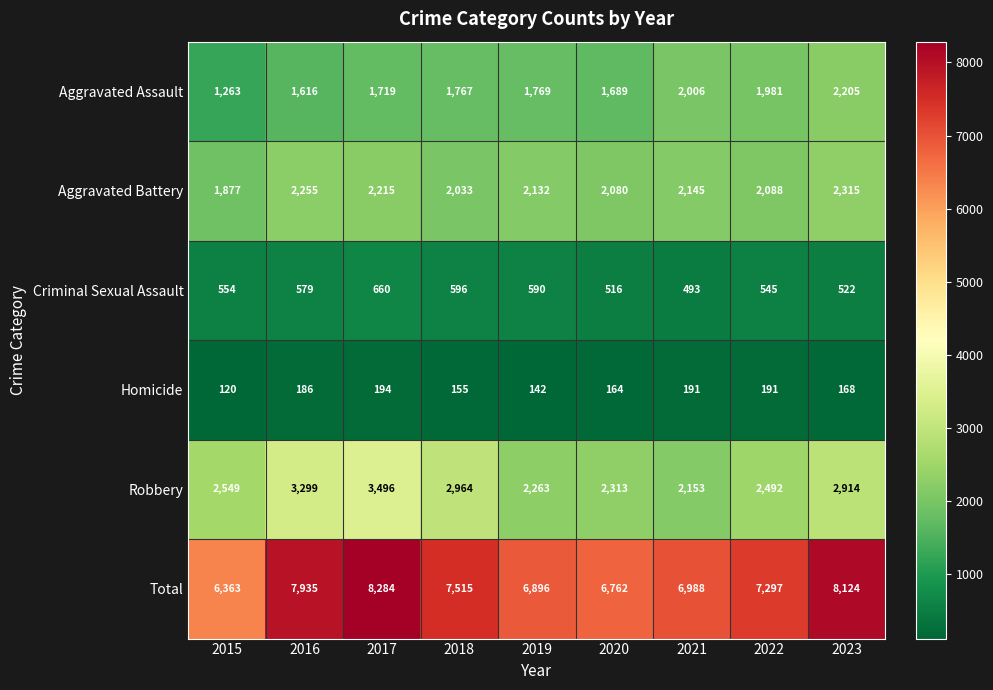

List the series in order of their peak value, lowest first.

Homicide, Criminal Sexual Assault, Aggravated Assault, Aggravated Battery, Robbery, Total